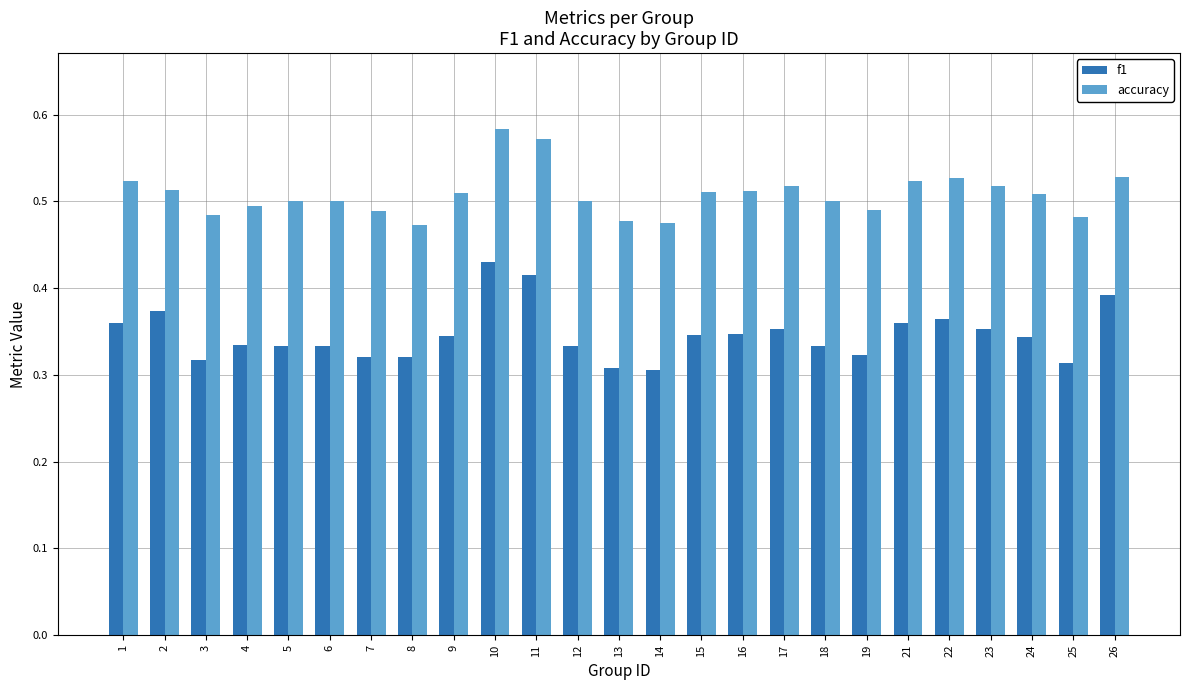

Between 2 and 13, which series saw the biggest shift?

f1